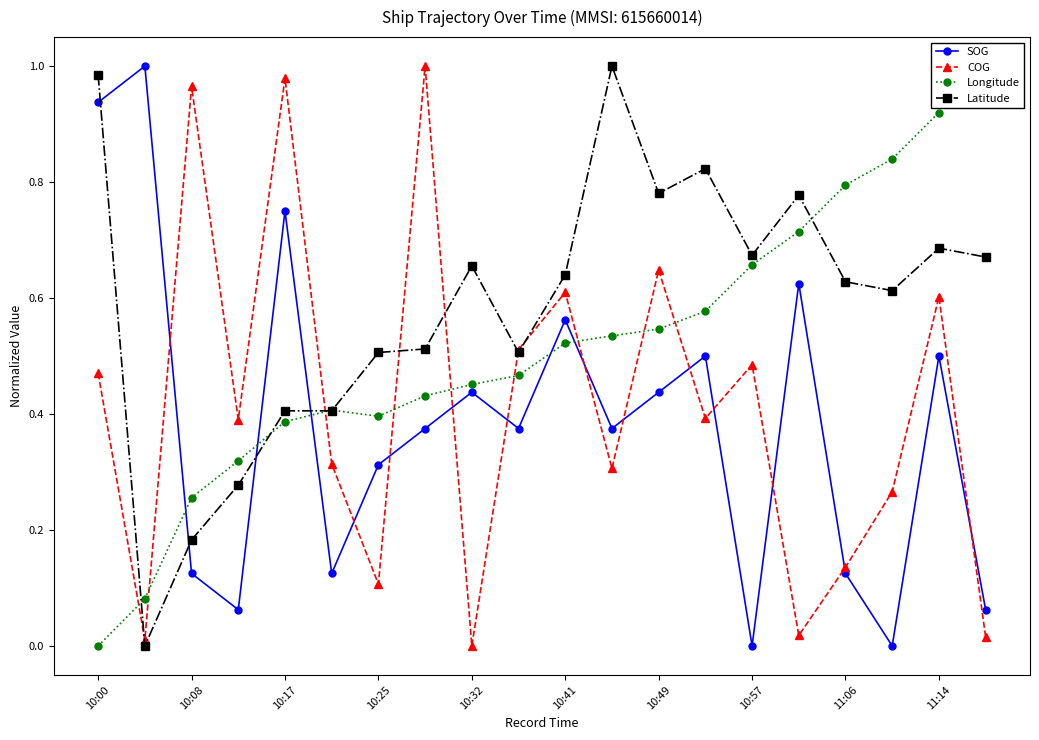

At which label is Longitude closest to 0?

10:00